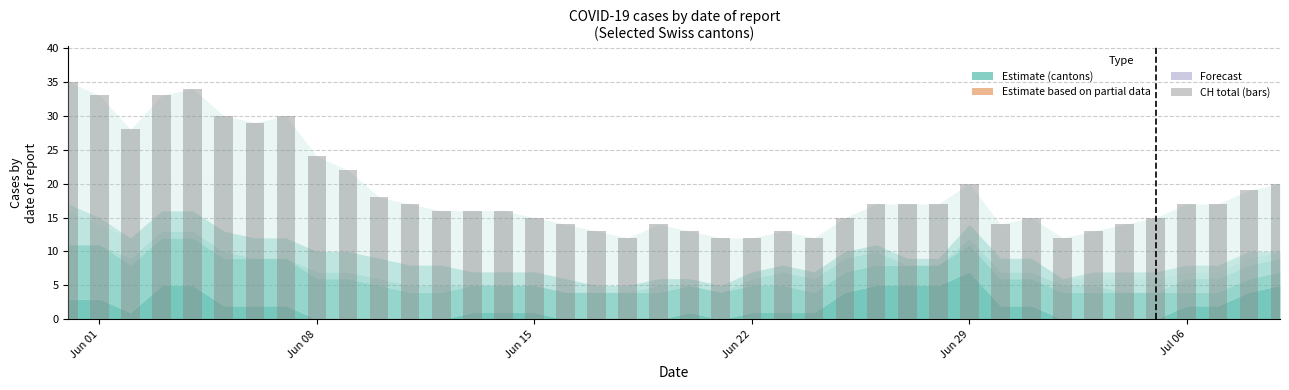

What is the greatest value displayed?

35